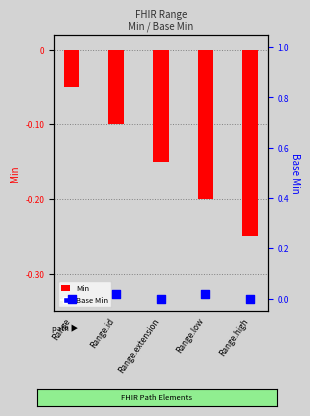

Which series reaches the minimum Y coordinate?

Min